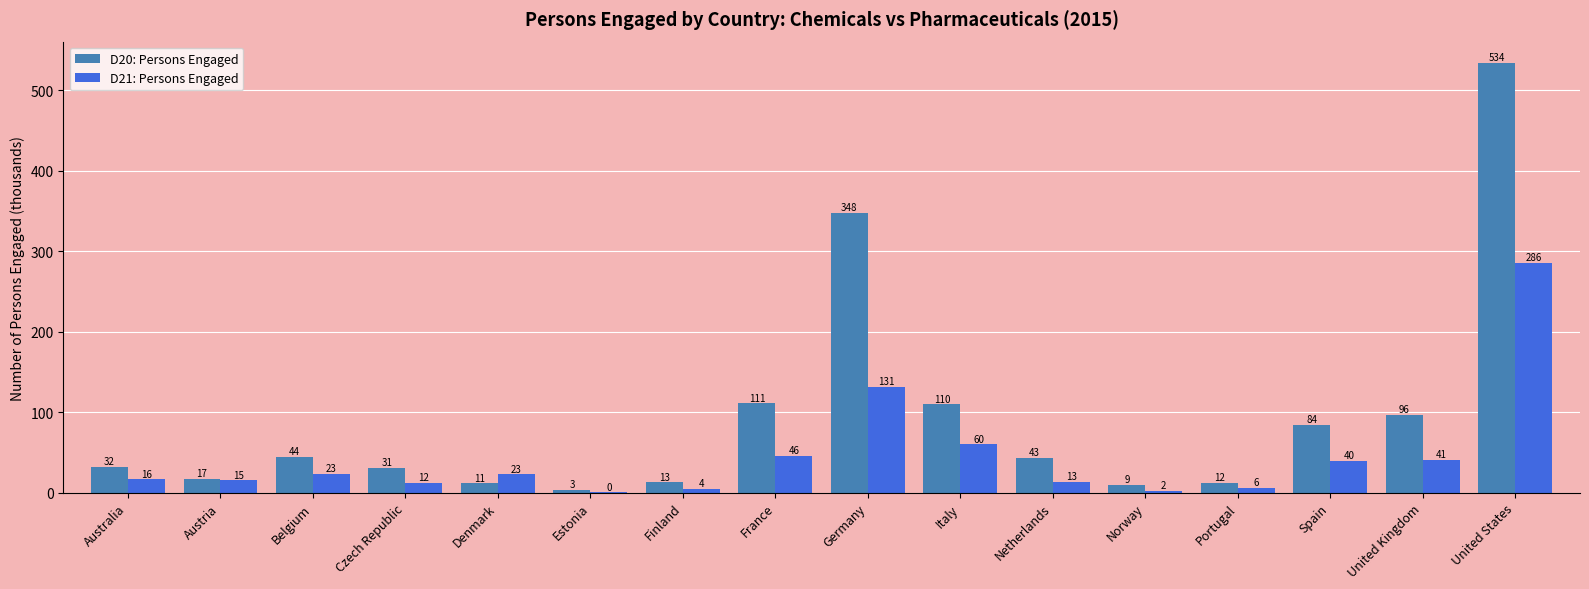

Between Belgium and Netherlands, which series saw the biggest shift?

D21: Persons Engaged